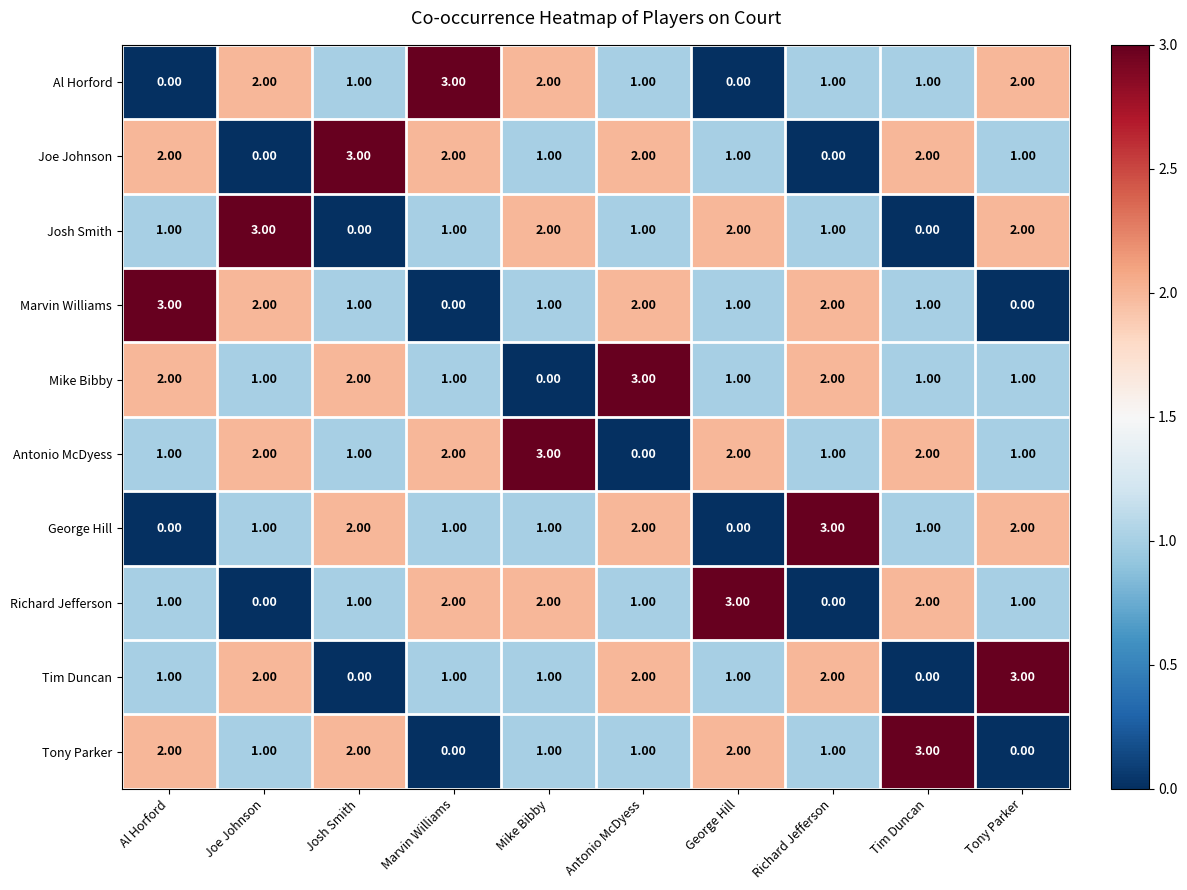

What is the difference between the highest and lowest values at Marvin Williams?

3